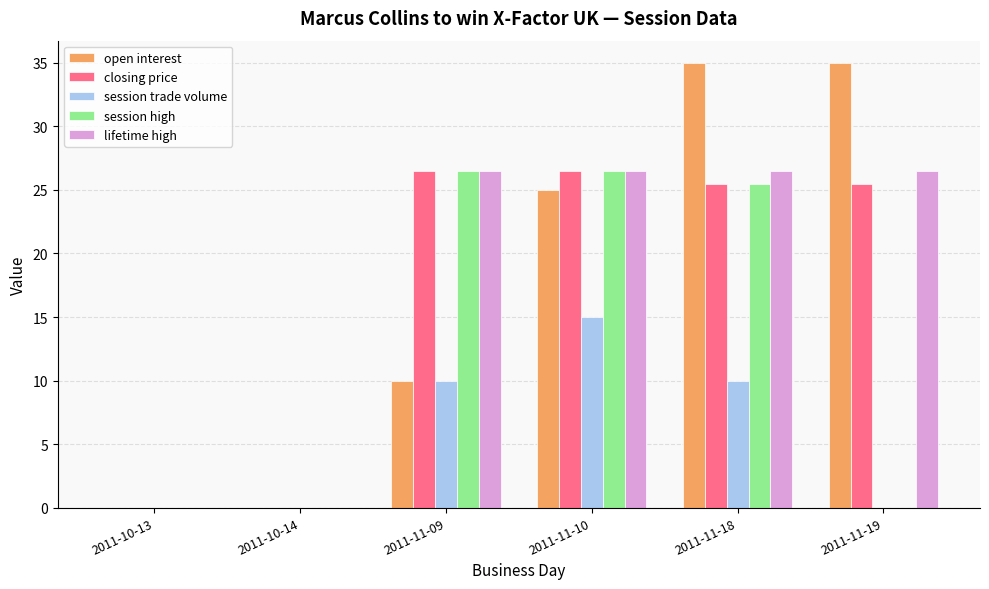

What is the greatest value displayed?

35.0